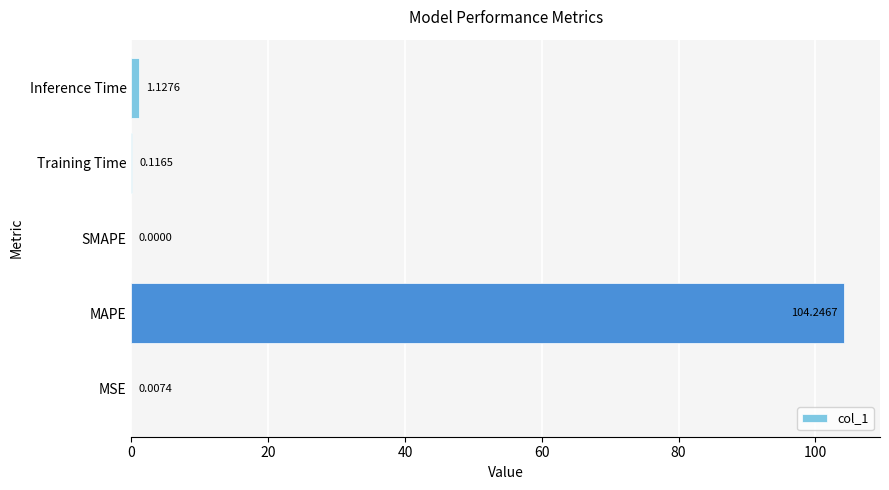

Does the chart contain stacked bars?

No